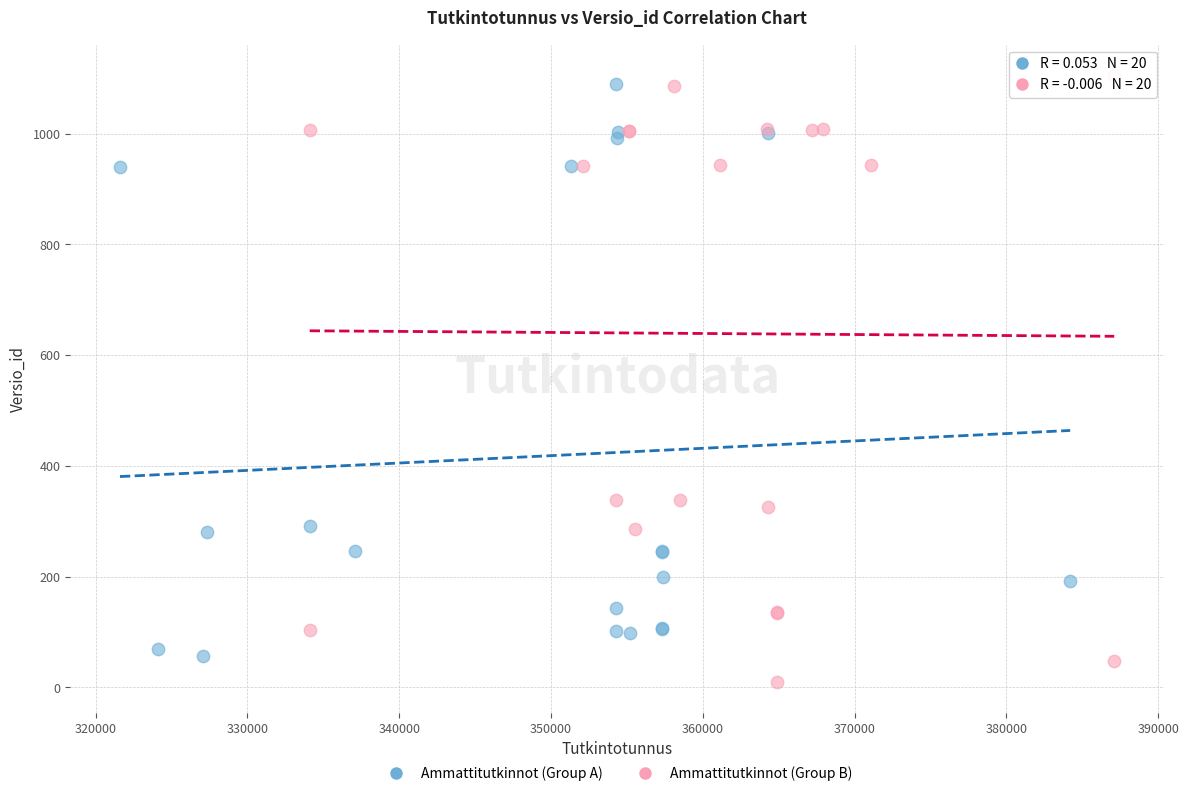

Which series has the widest spread of Y values?

Ammattitutkinnot (Group B)